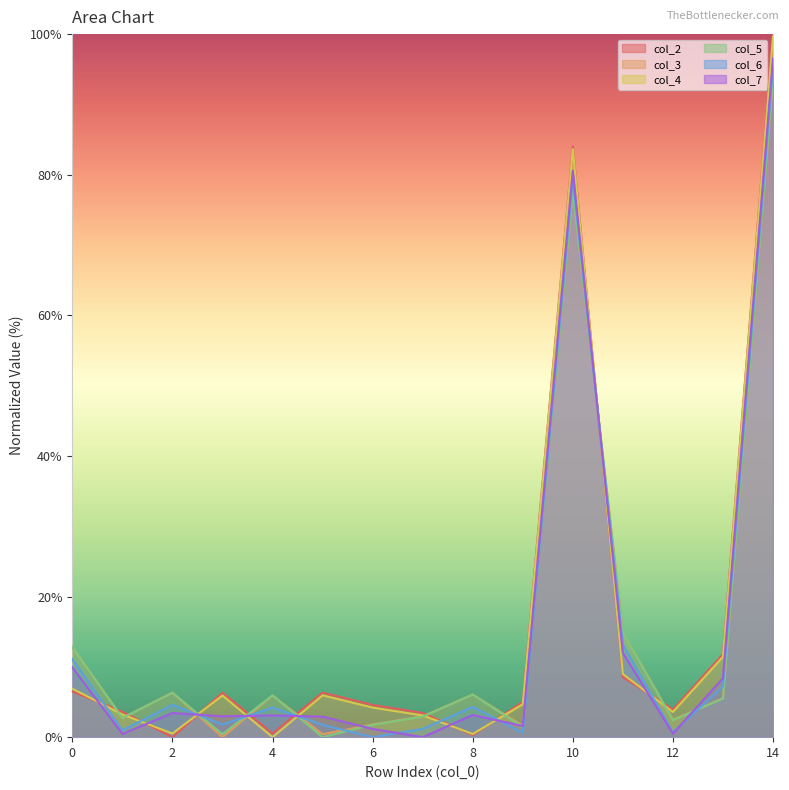

What is the spread (max minus min) of values at 2?

6.3